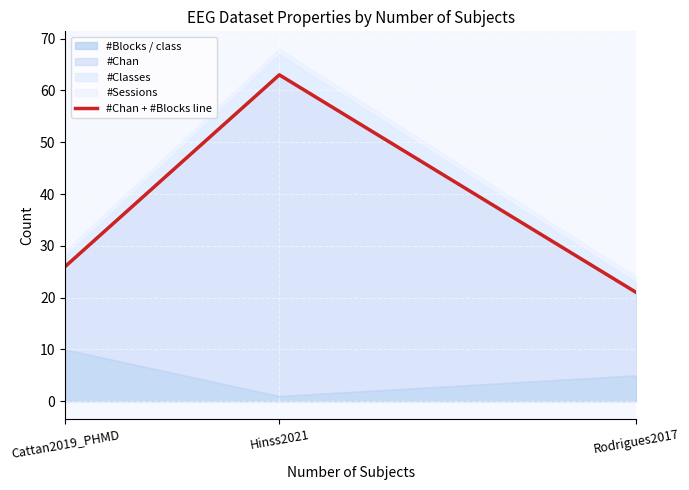

How many data points are less than 26?

1